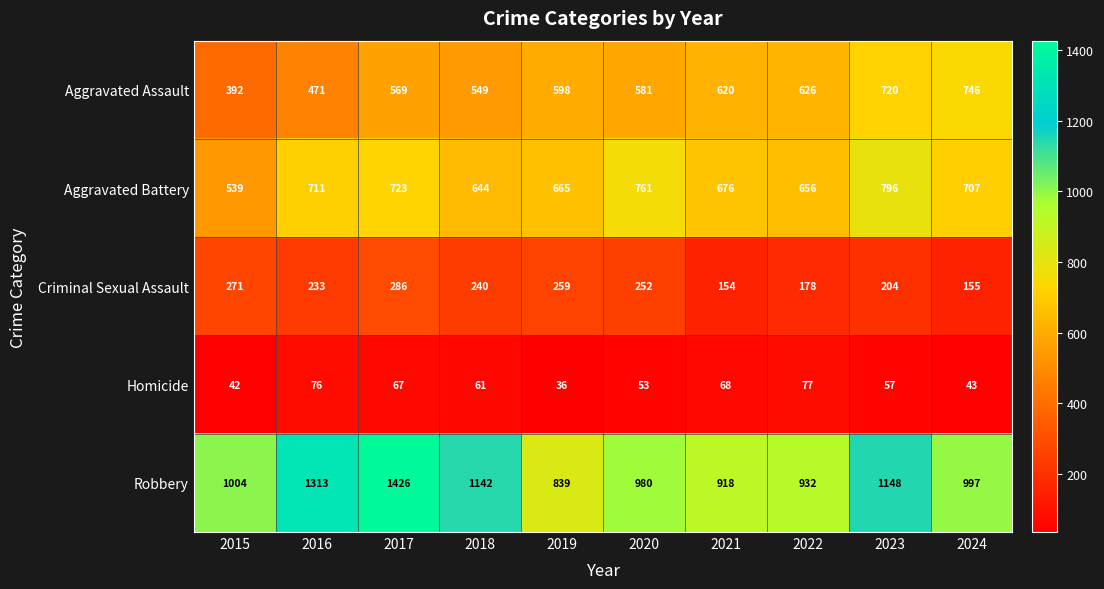

Which series changed the most between 2021 and 2023?

Robbery